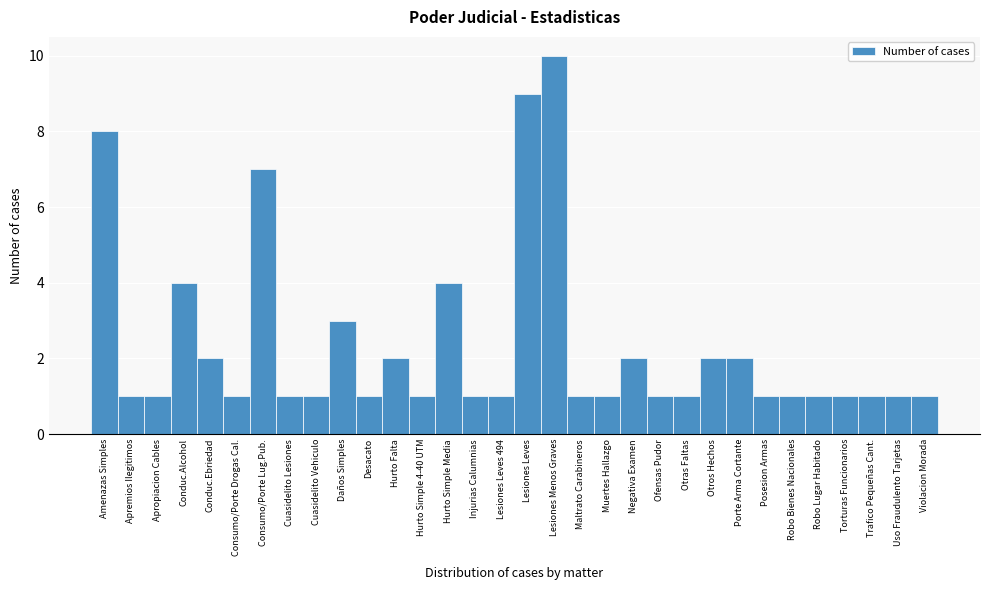

What is the label of the 18th bar from the left?

Lesiones Menos Graves